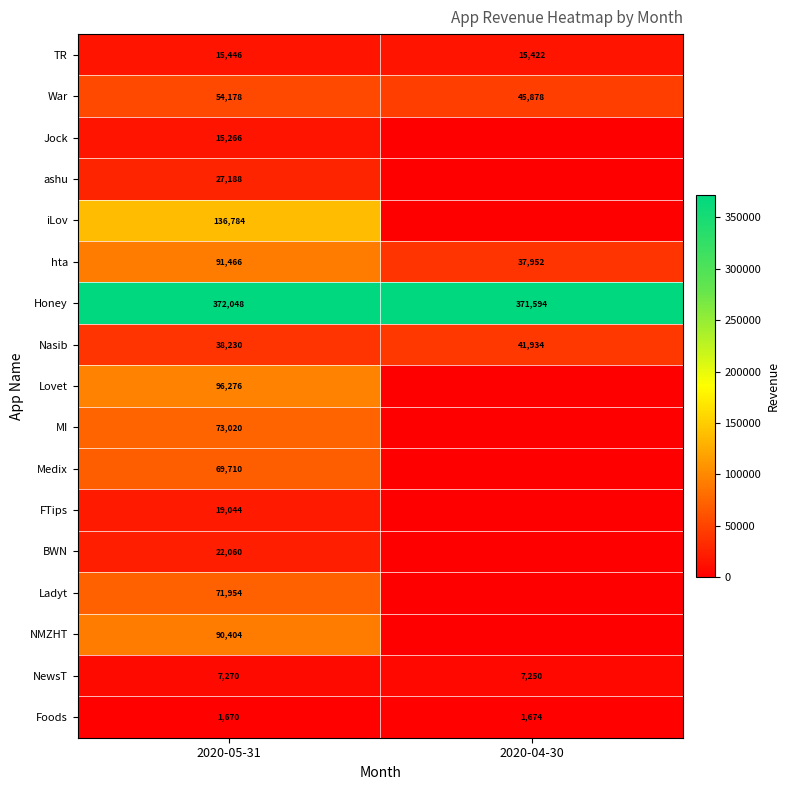

What is the difference between the highest and lowest values at 2020-05-31?

370378